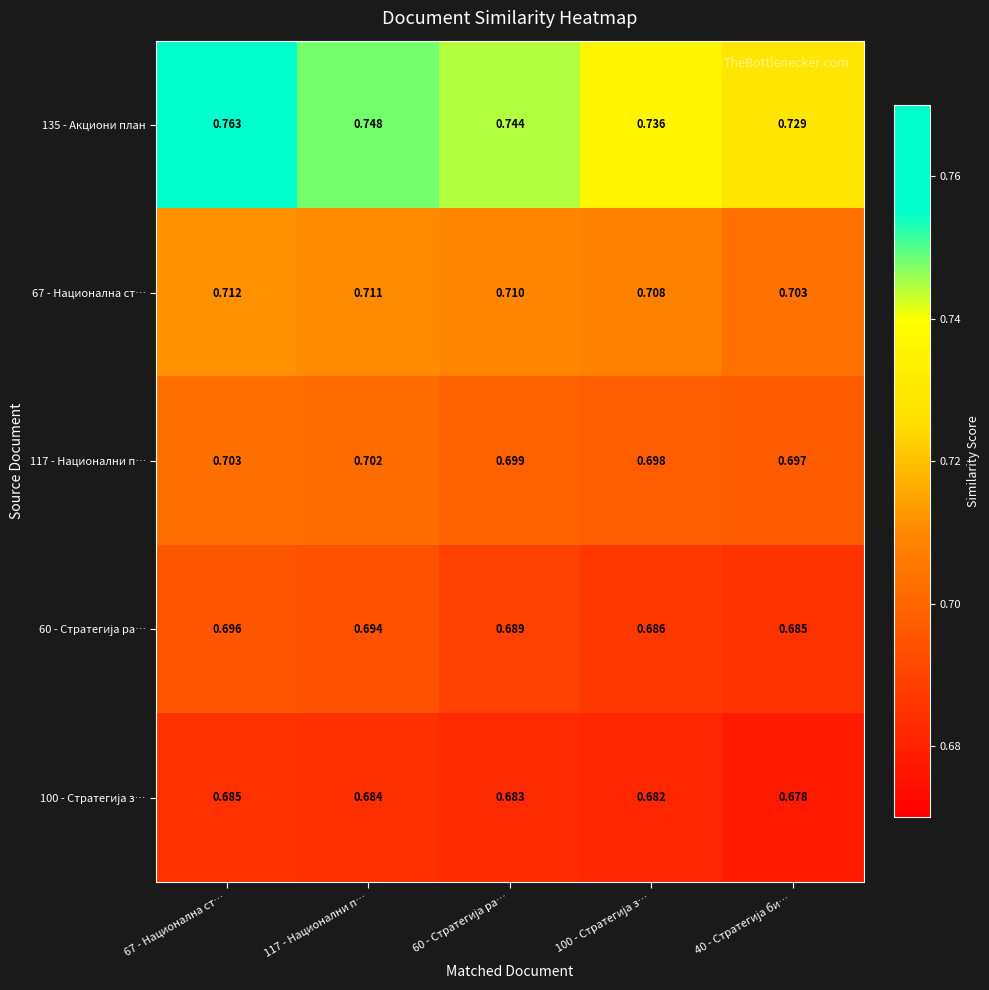

How many series are shown in this chart?

5